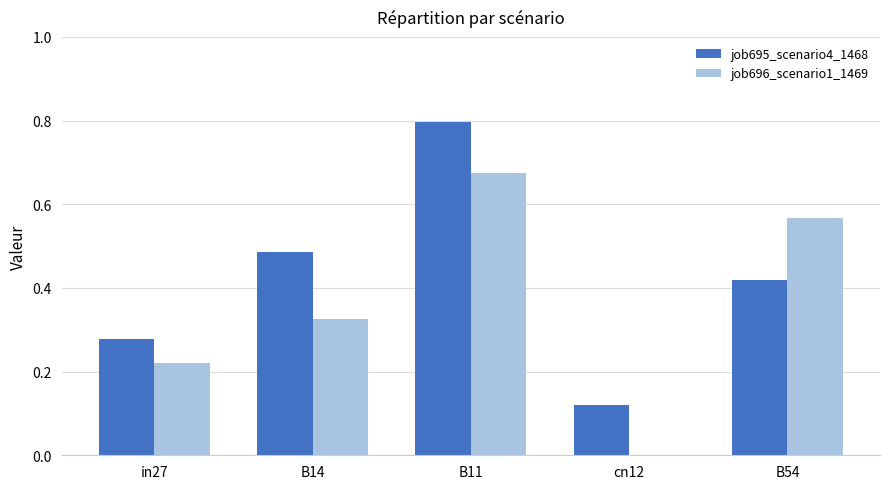

Which series has the largest total across all categories?

job695_scenario4_1468